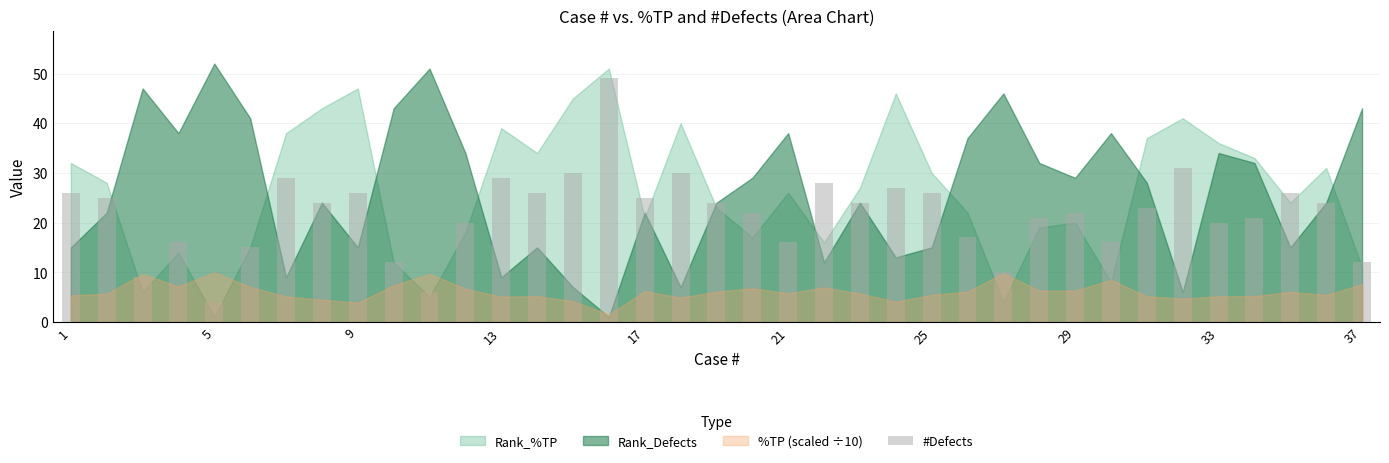

What is the value of the 37th bar from the left?

12